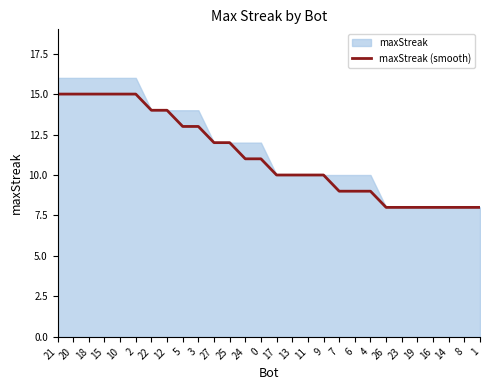

Which label corresponds to the smallest value in the chart?

26